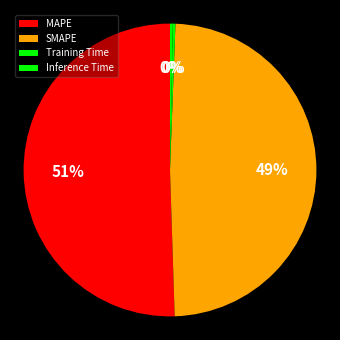

How many segments does this pie chart have?

4